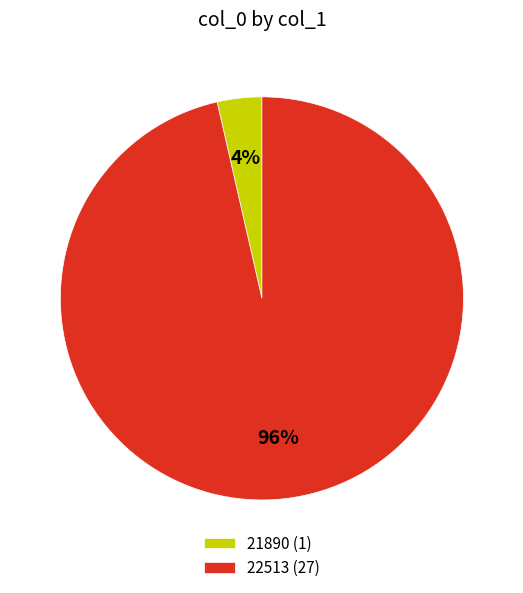

Rank the categories by value from highest to lowest.

22513, 21890